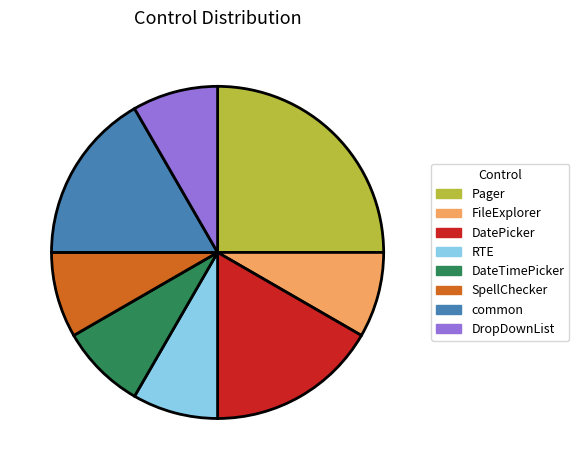

The Pager slice represents 25% of the pie. True or false?

True